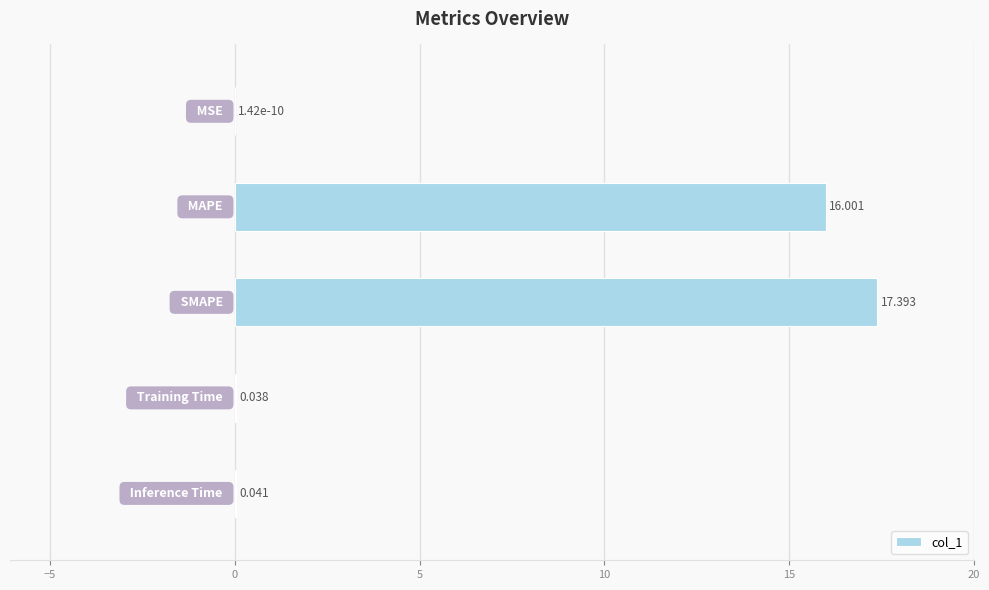

How many series are shown in this chart?

1